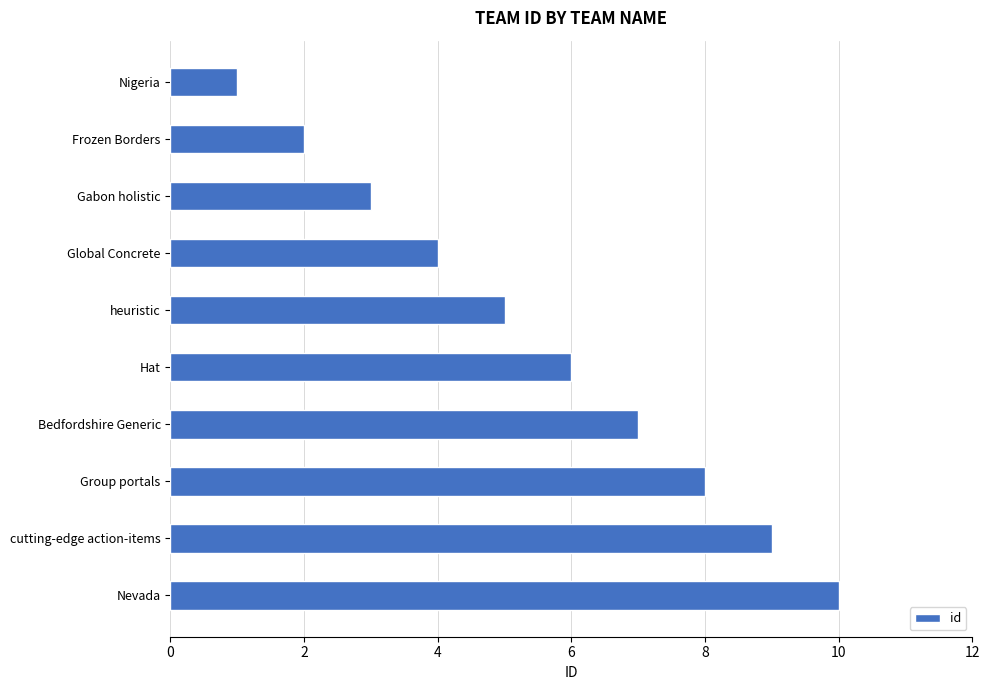

At which label is the value closest to 5?

heuristic